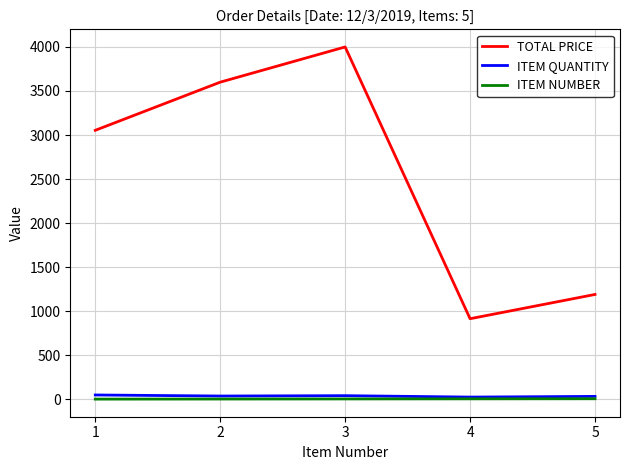

What value does the ITEM NUMBER series have at 1?

1.0